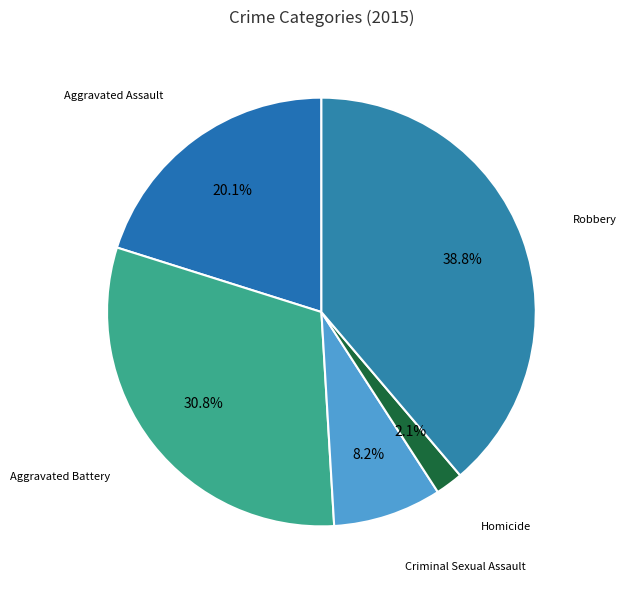

Rank the categories by value from highest to lowest.

Robbery, Aggravated Battery, Aggravated Assault, Criminal Sexual Assault, Homicide